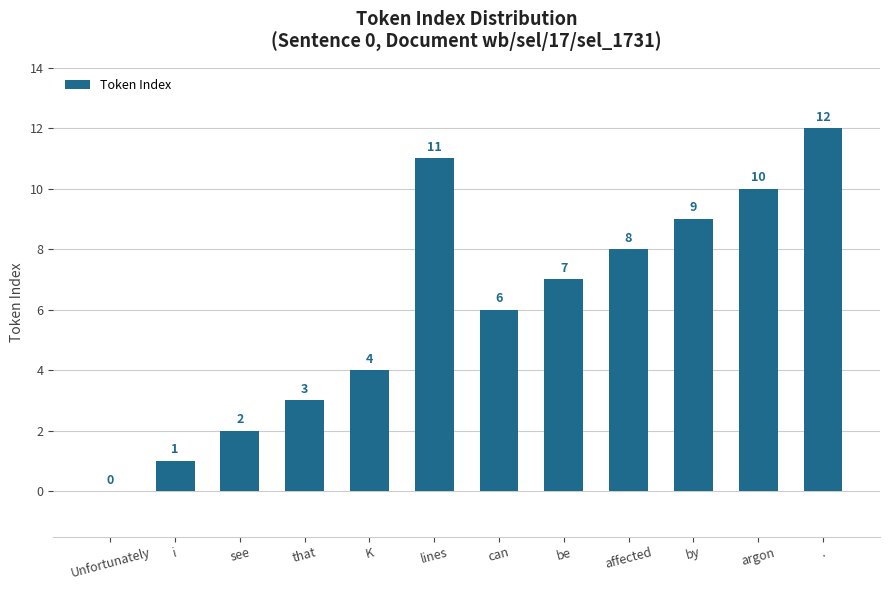

How many bars are there in total?

13